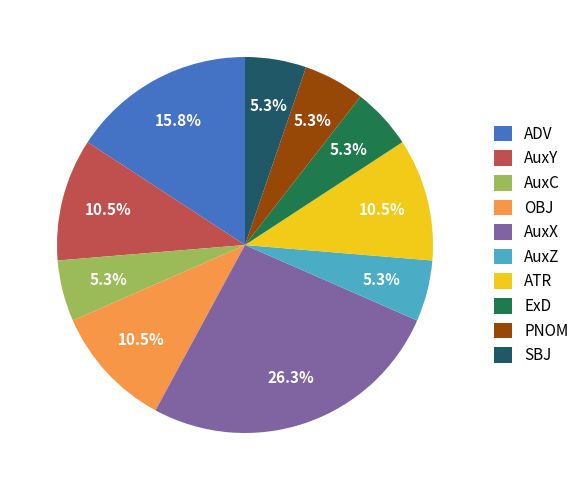

Which category has the biggest portion of the pie?

AuxX